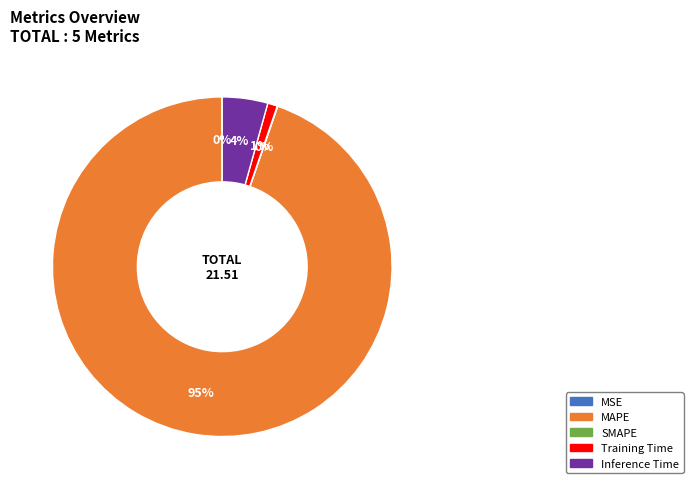

The MAPE slice represents 95% of the pie. True or false?

True